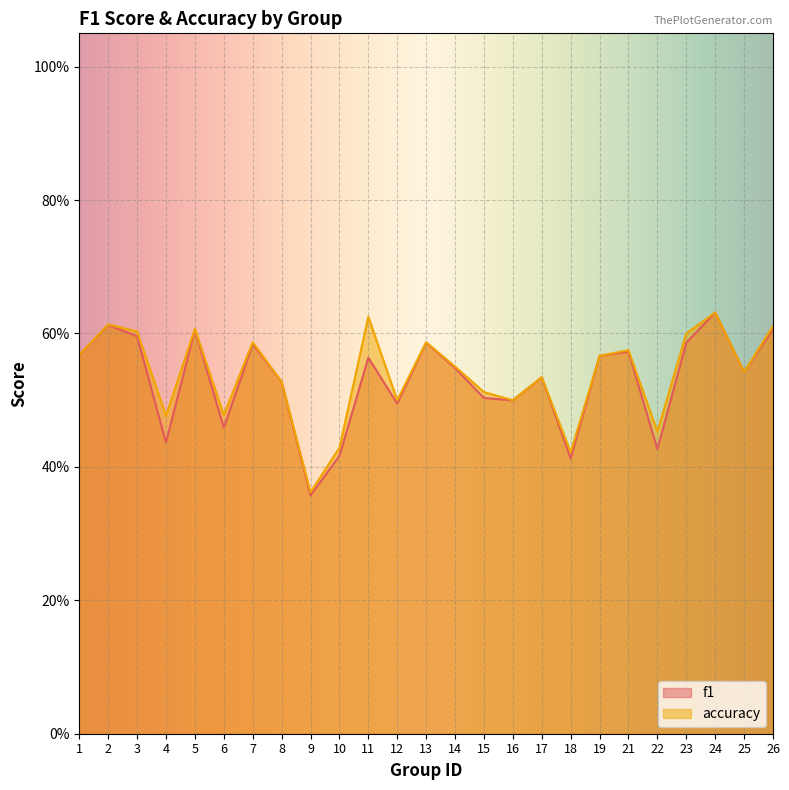

At which category does accuracy reach its first local valley?

4